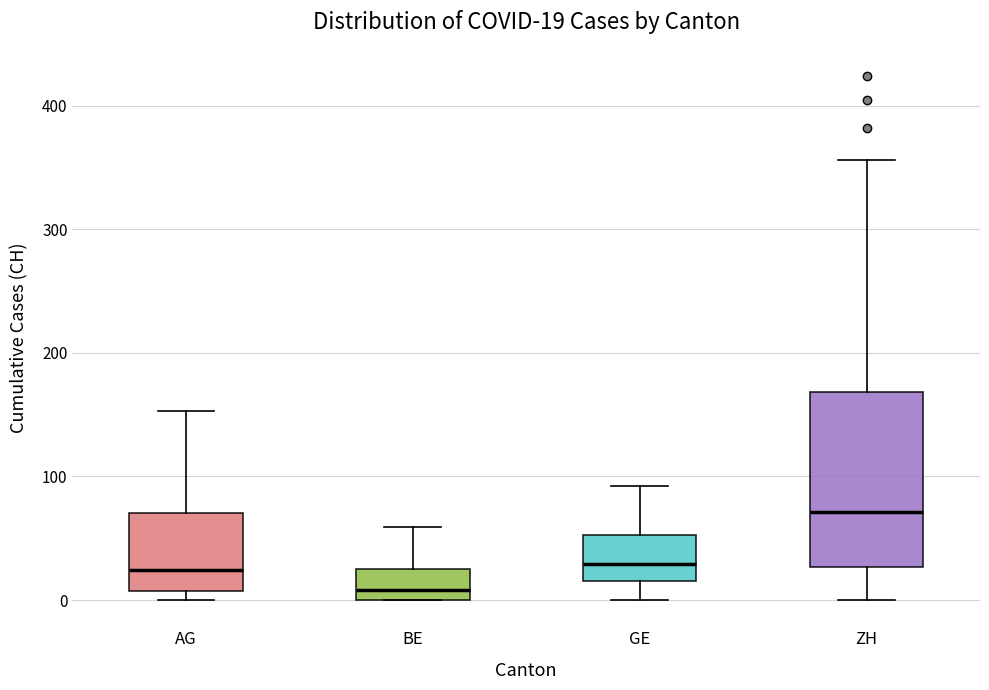

Which box is the tallest, from its lower edge to its upper edge?

ZH